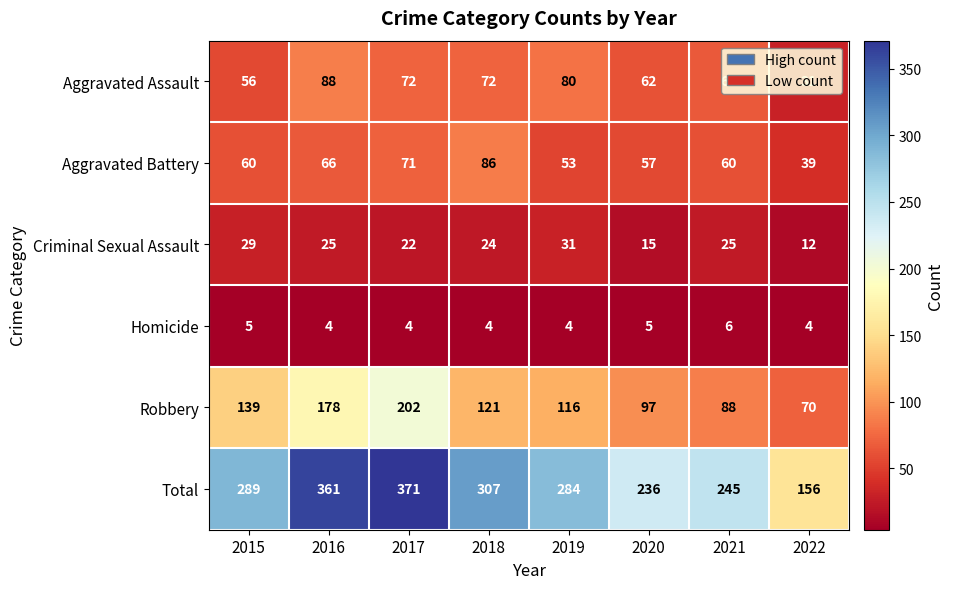

The value of Criminal Sexual Assault at 2021 is 25. True or false?

True